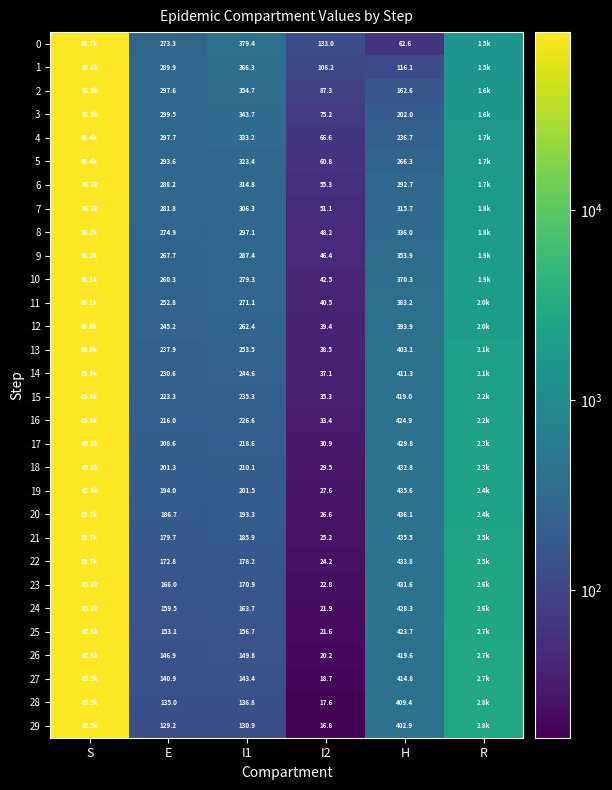

Rank the categories by 22 value from highest to lowest.

S, R, H, I1, E, I2